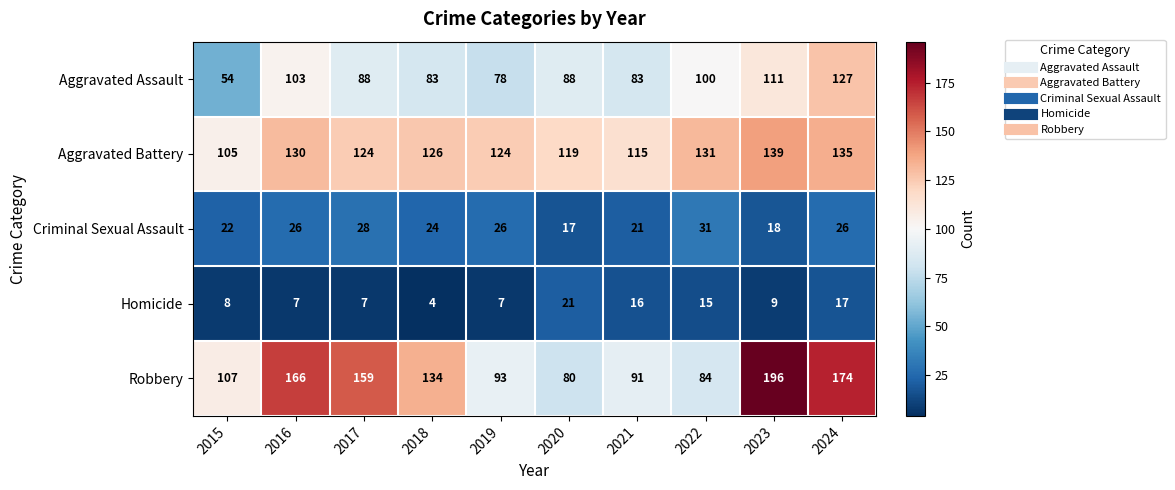

Which series has the widest spread of values?

Robbery